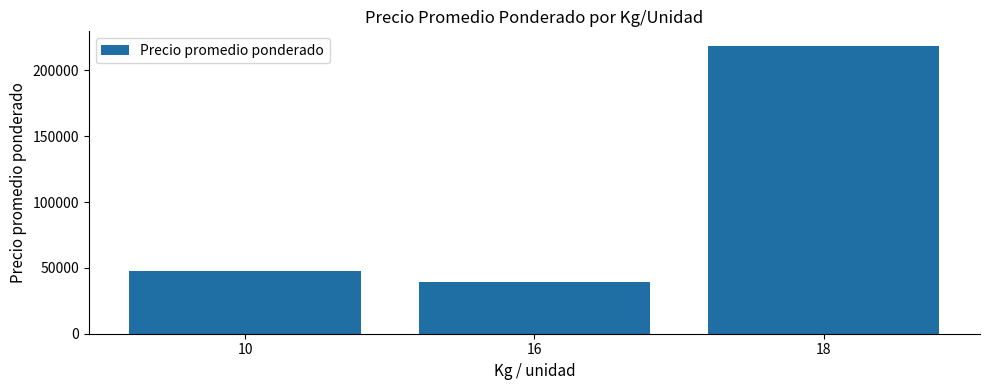

Reading right to left, transcribe all the data shown in this chart.

218800	38924	48000